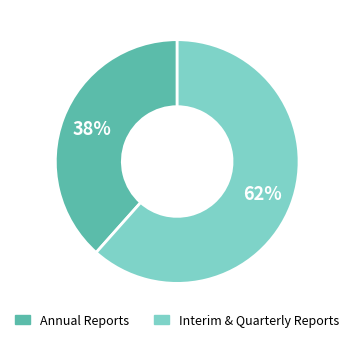

Does any single category account for the majority?

Yes